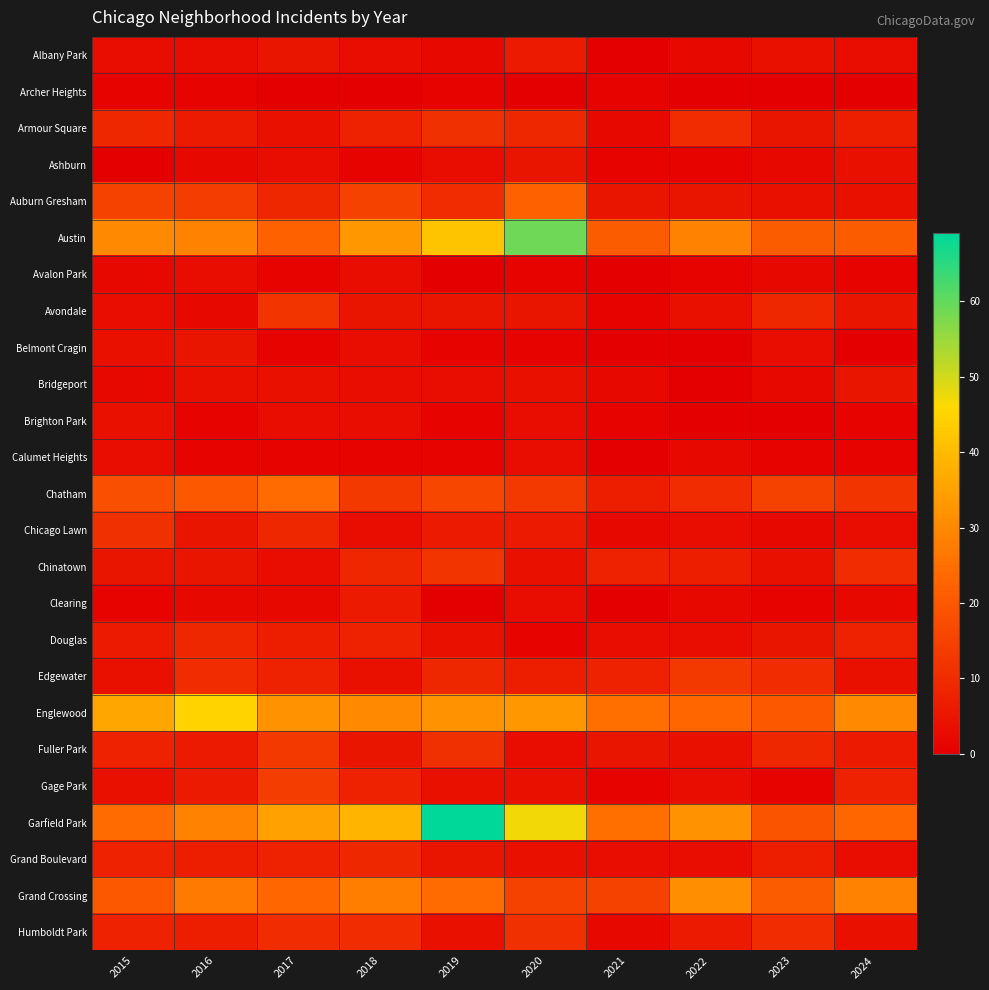

What is the maximum value shown in the chart?

69